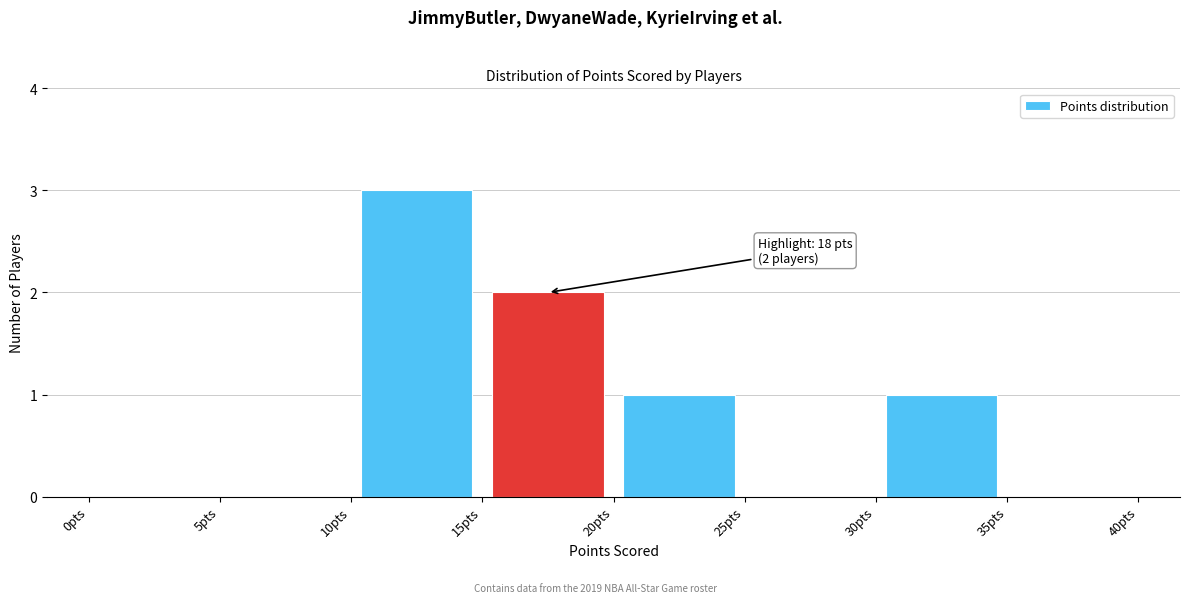

Which range on the x-axis has the tallest bar?

10 to 15